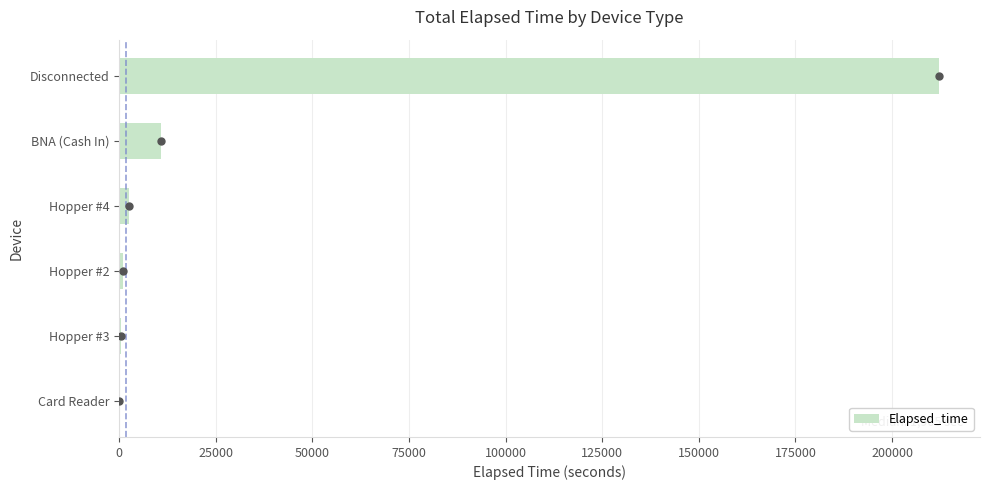

Between BNA (Cash In) and Card Reader, which is larger?

BNA (Cash In)